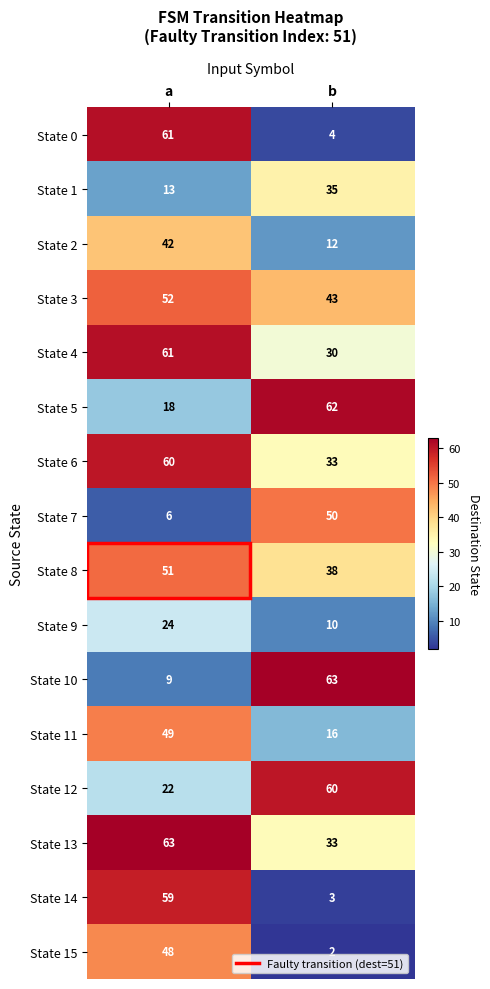

Which series changed the most between a and b?

State 0